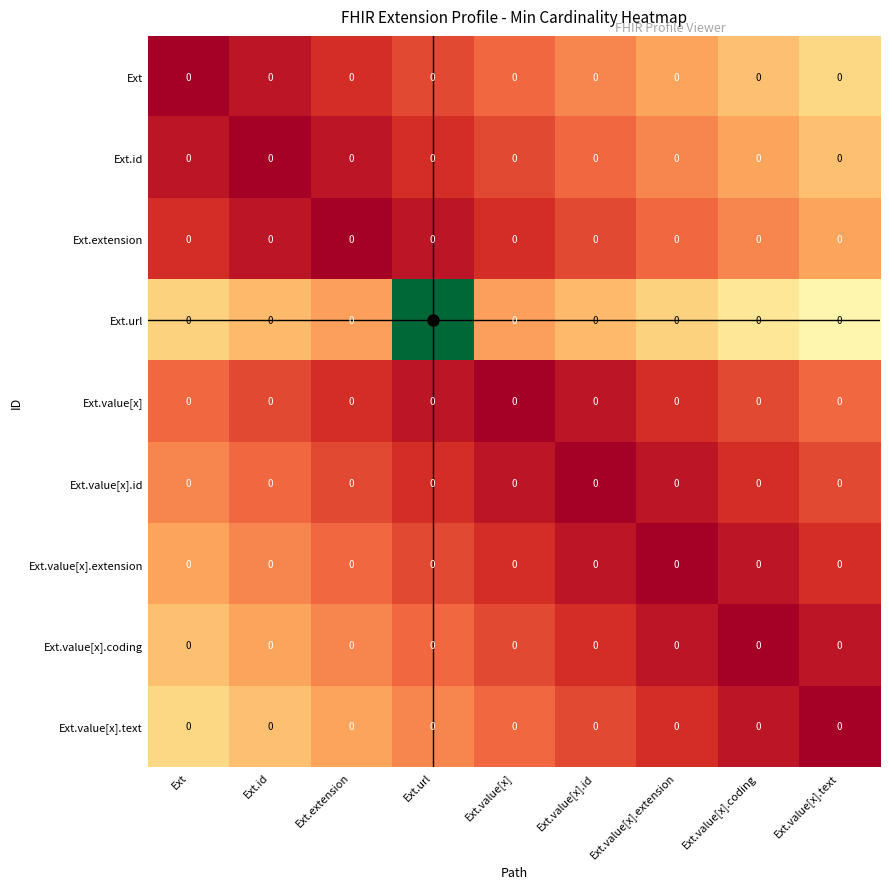

Which series has the largest total across all categories?

Ext.url